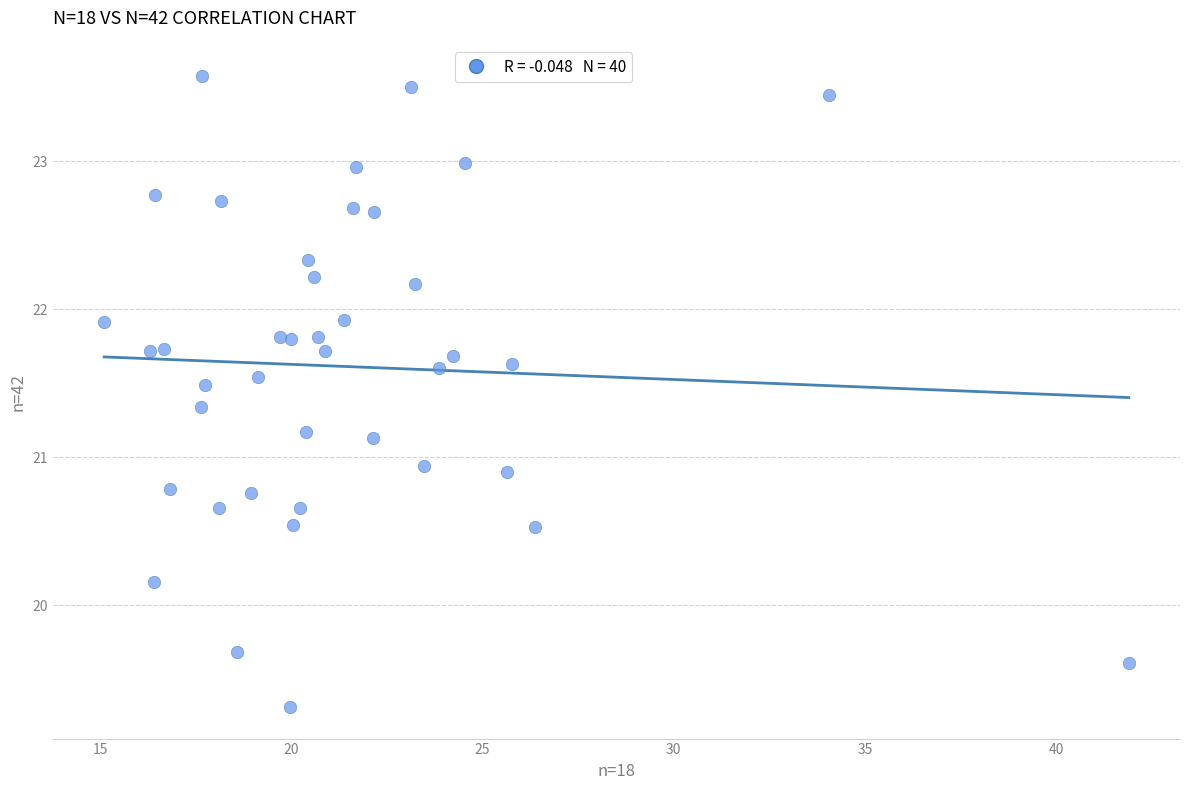

What is the range of Y values (max minus min)?

4.3